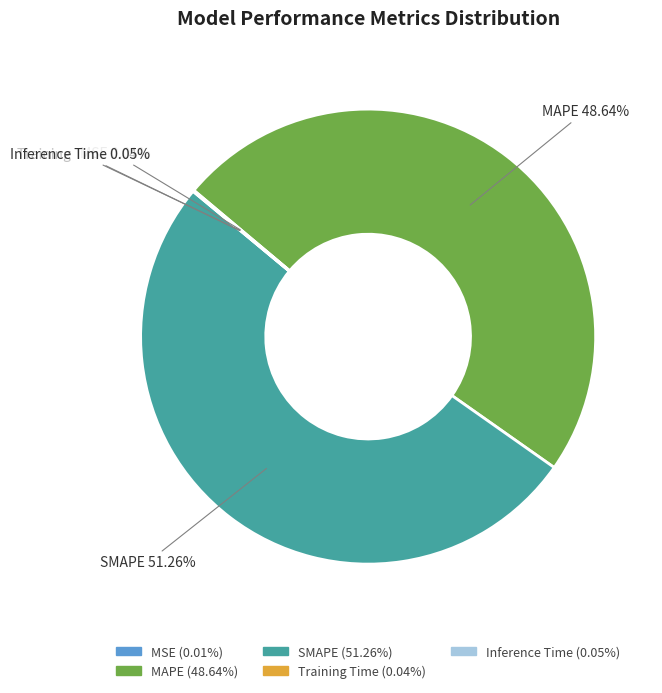

What percentage is the MAPE slice, to the nearest percent?

49%